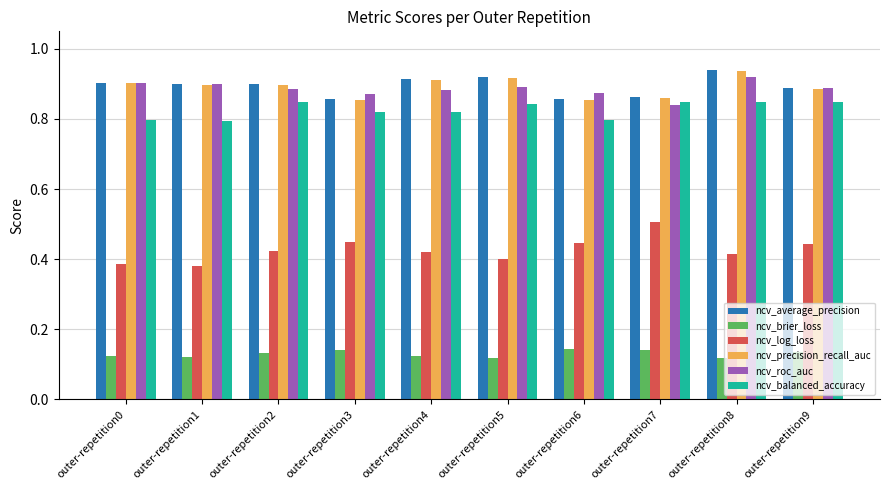

Where is ncv_roc_auc nearest to the value 0?

outer-repetition7